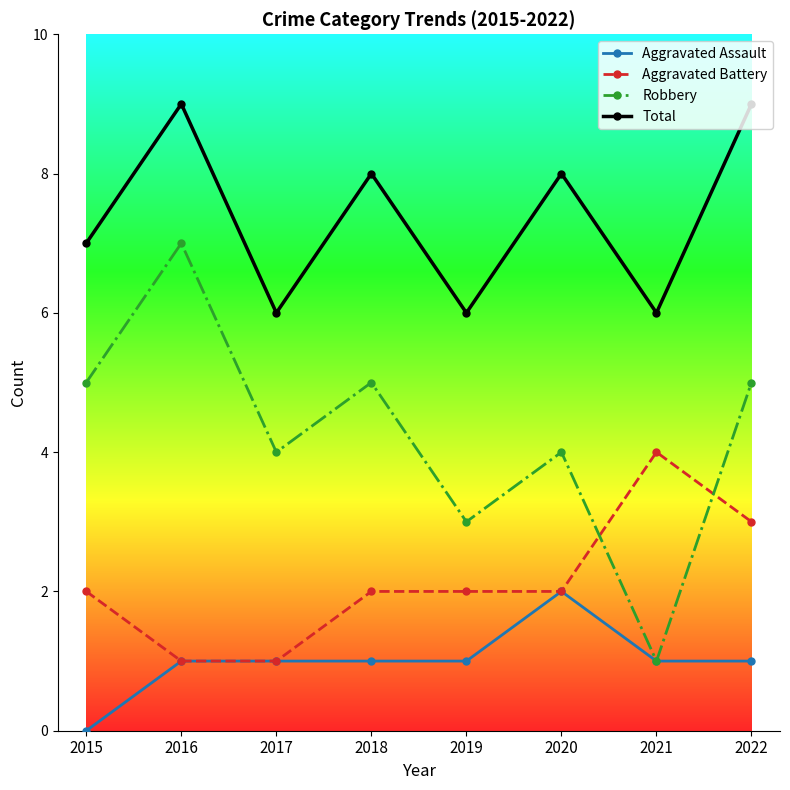

Reading left to right, extract all data points from this chart.

Aggravated Assault: 2015=0	2016=1	2017=1	2018=1	2019=1	2020=2	2021=1	2022=1
Aggravated Battery: 2015=2	2016=1	2017=1	2018=2	2019=2	2020=2	2021=4	2022=3
Robbery: 2015=5	2016=7	2017=4	2018=5	2019=3	2020=4	2021=1	2022=5
Total: 2015=7	2016=9	2017=6	2018=8	2019=6	2020=8	2021=6	2022=9